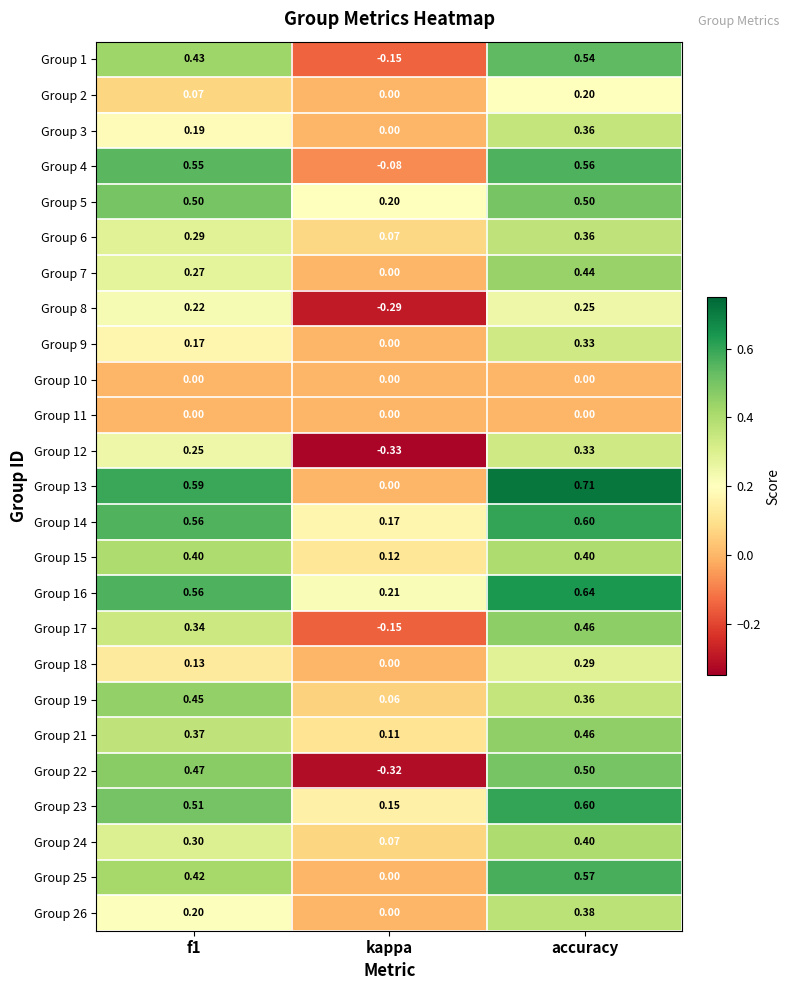

At which category is the sum across all series the highest?

accuracy